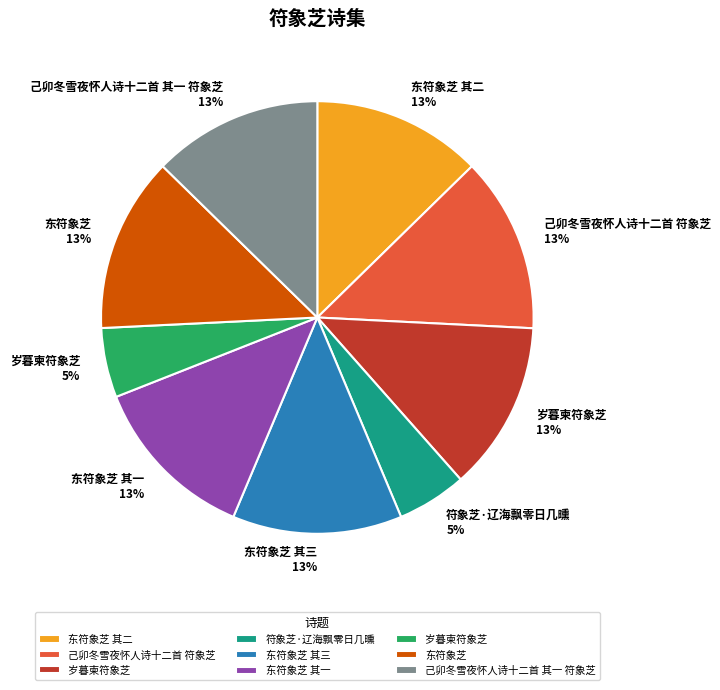

Is there any slice that represents more than half of the pie?

No